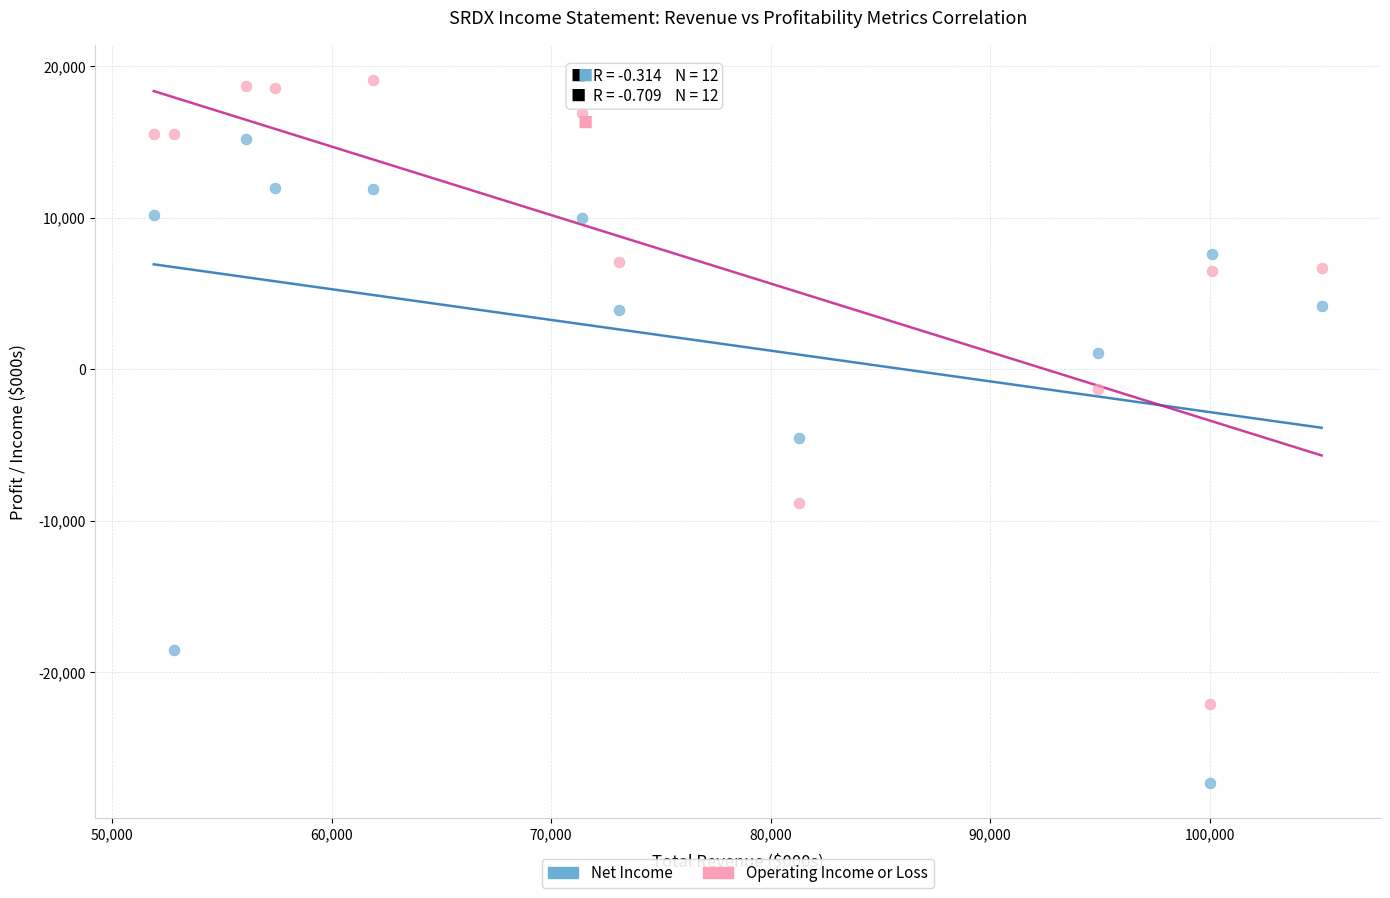

In the Net Income series, what Y value is closest to -6050?

-4500